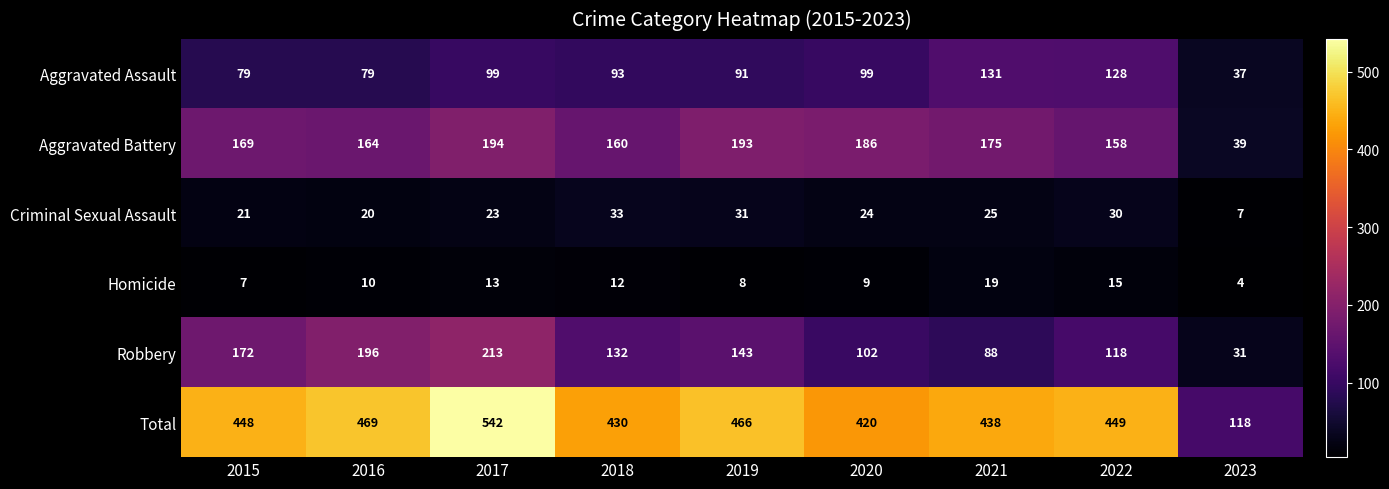

True or false: Total has a value of 662 at 2019.

False